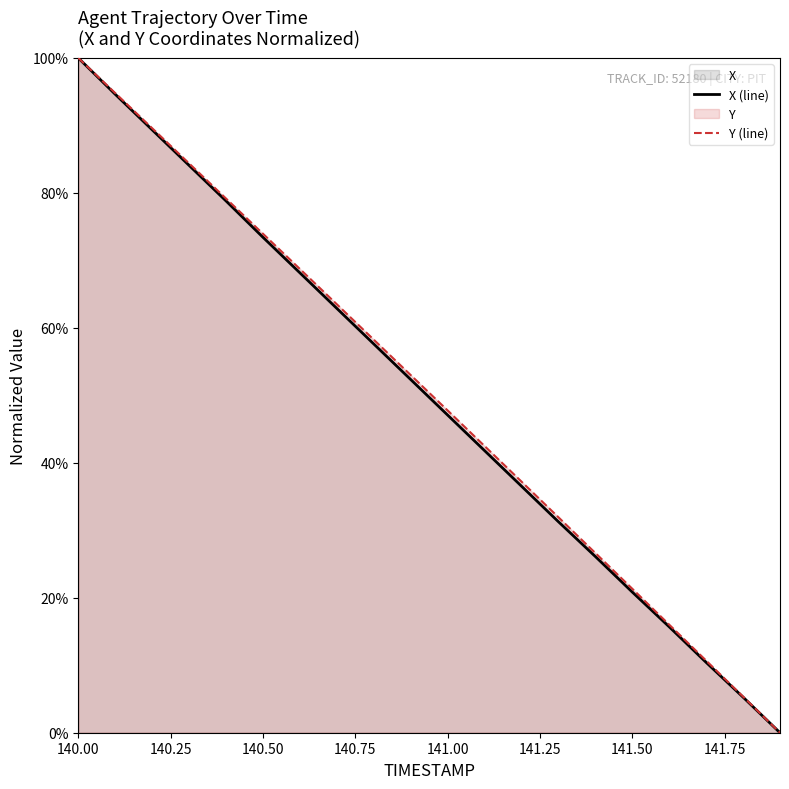

What is the maximum value for Y (line)?

100.0